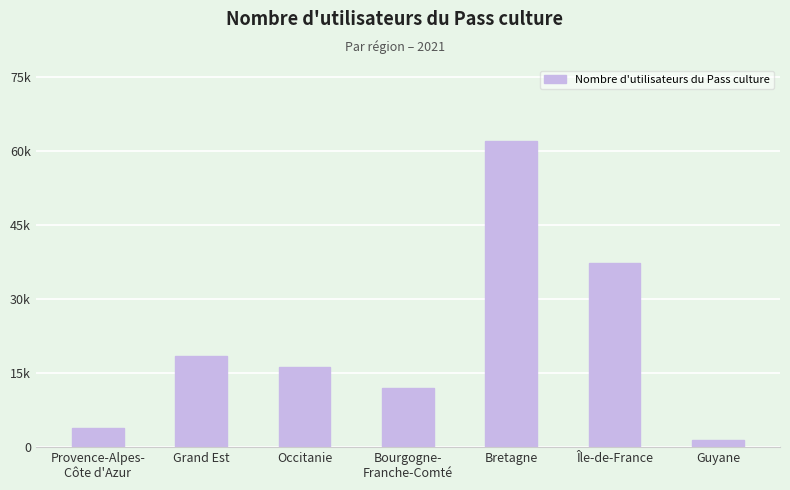

Reading left to right, what are all the values shown in this chart?

Provence-Alpes-
Côte d'Azur=3936	Grand Est=18364	Occitanie=16202	Bourgogne-
Franche-Comté=11968	Bretagne=61915	Île-de-France=37245	Guyane=1347